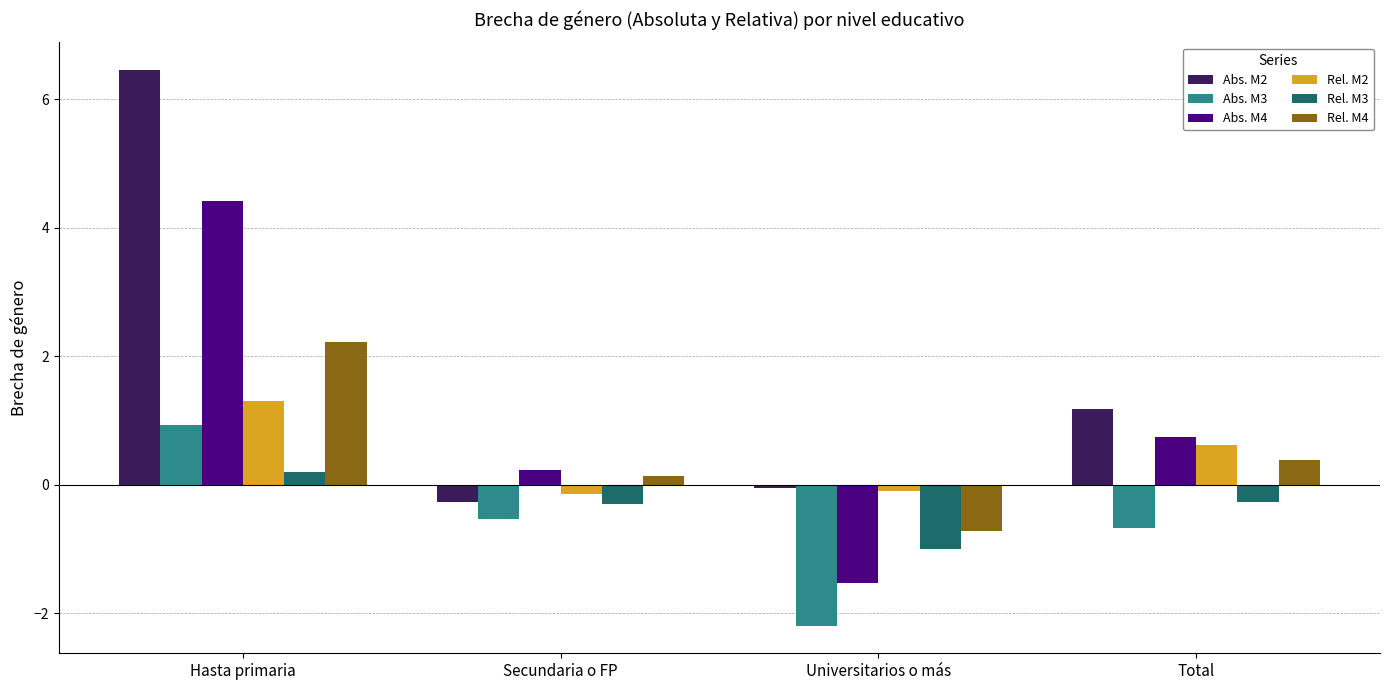

What is the label of the 2nd bar from the right?

Universitarios o más